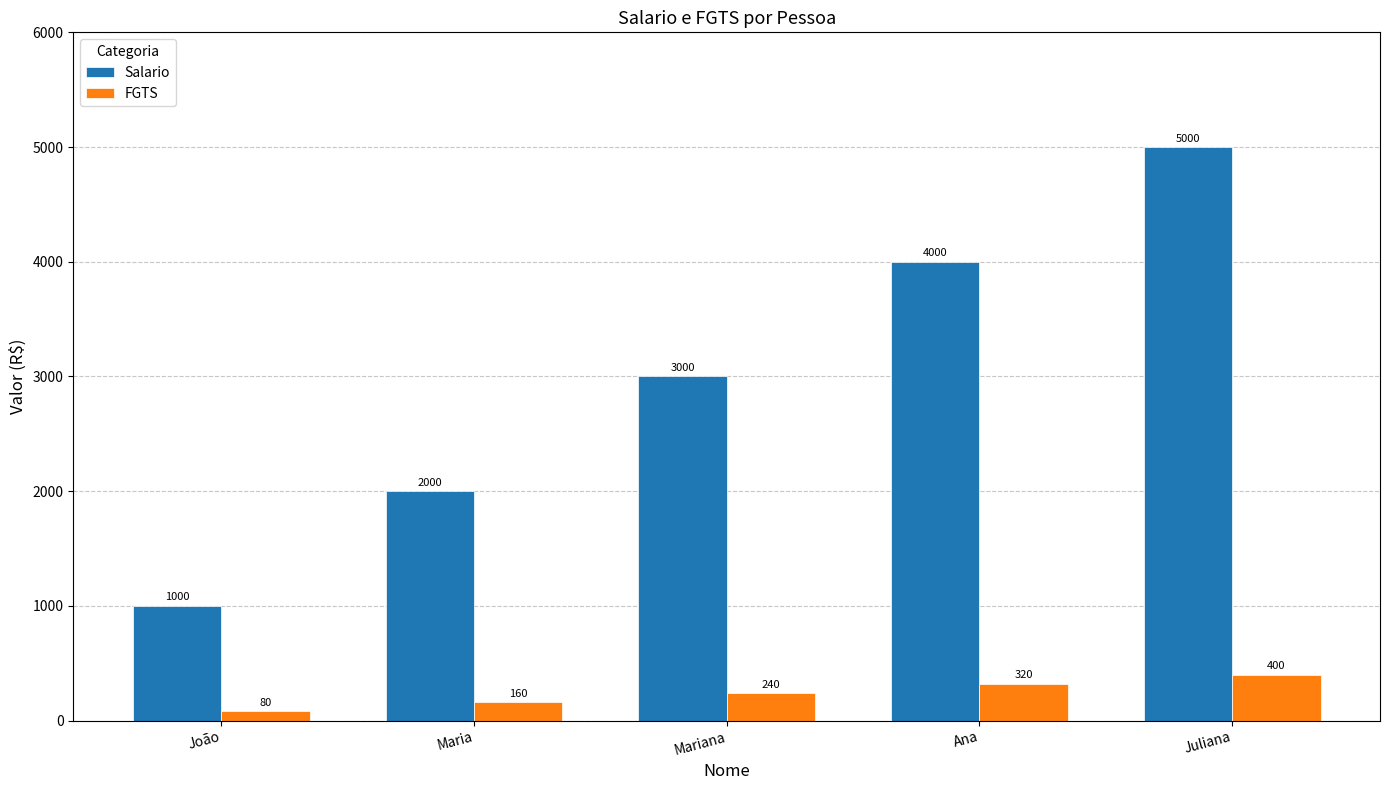

What is the sum of all FGTS values?

1200